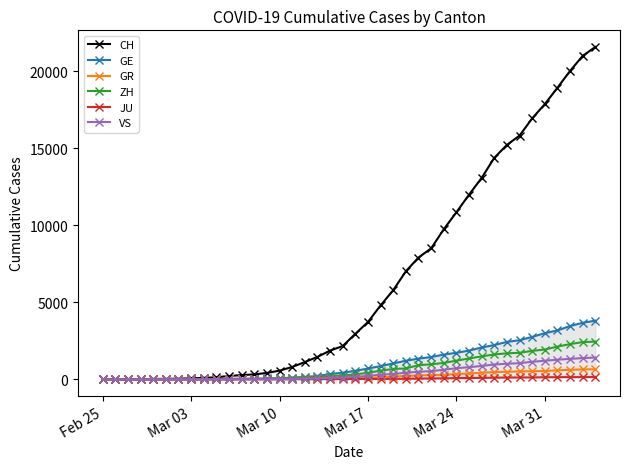

Which series has the widest spread of values?

CH